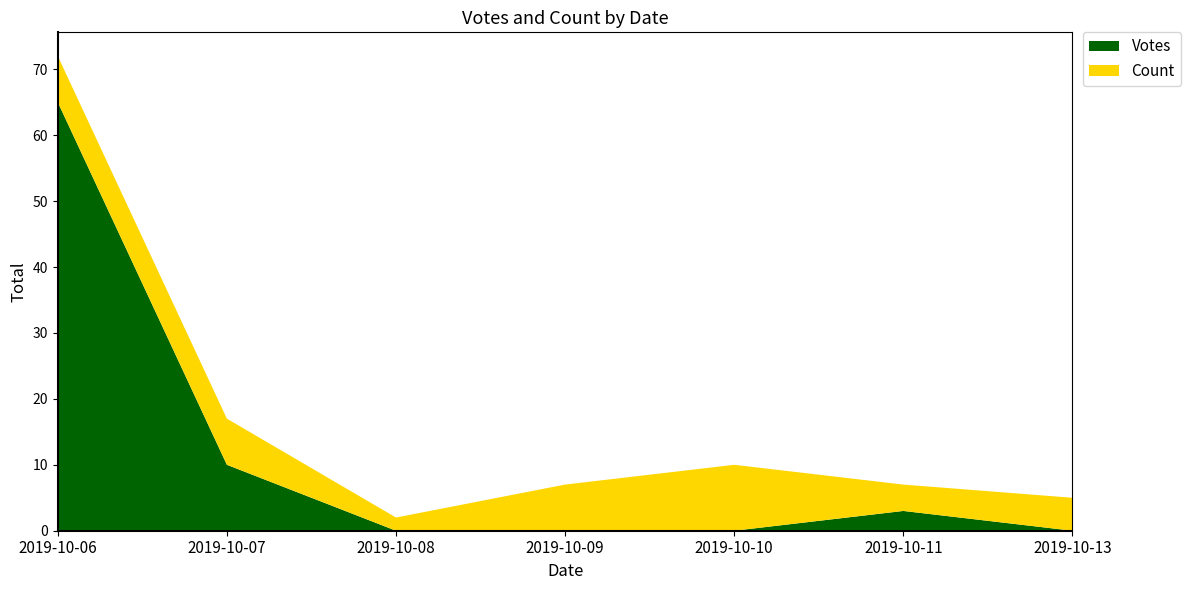

What is the difference between the maximum and minimum values in the Votes series?

65